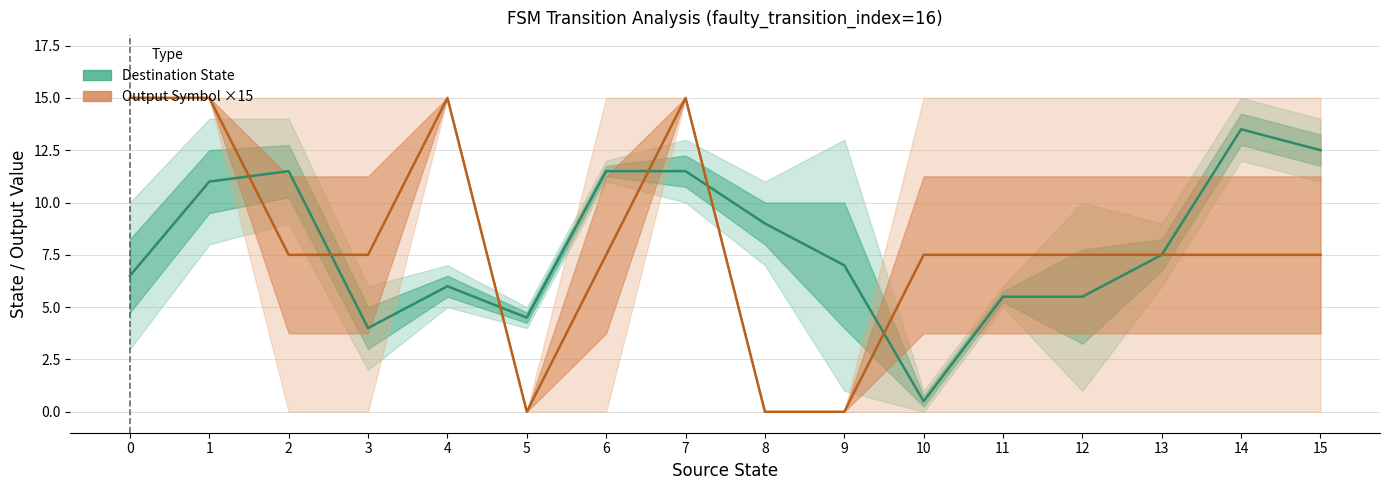

What is the difference between the highest and lowest values at 12?

2.0